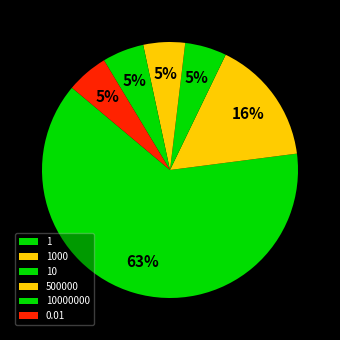

To the nearest percent, what is the difference between the 10 and 1 slice percentages?

47%